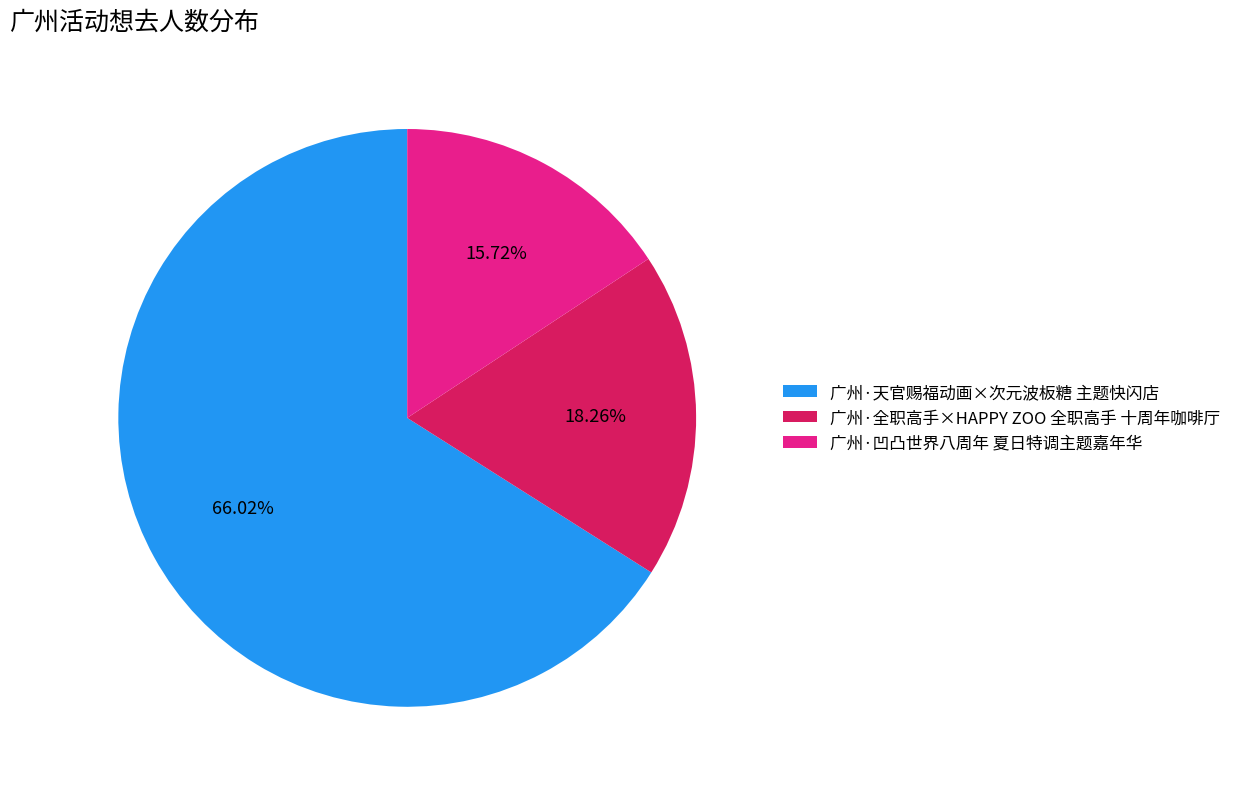

Is it true that 广州·全职高手×HAPPY ZOO 全职高手 十周年咖啡厅 is 18% of the pie?

True